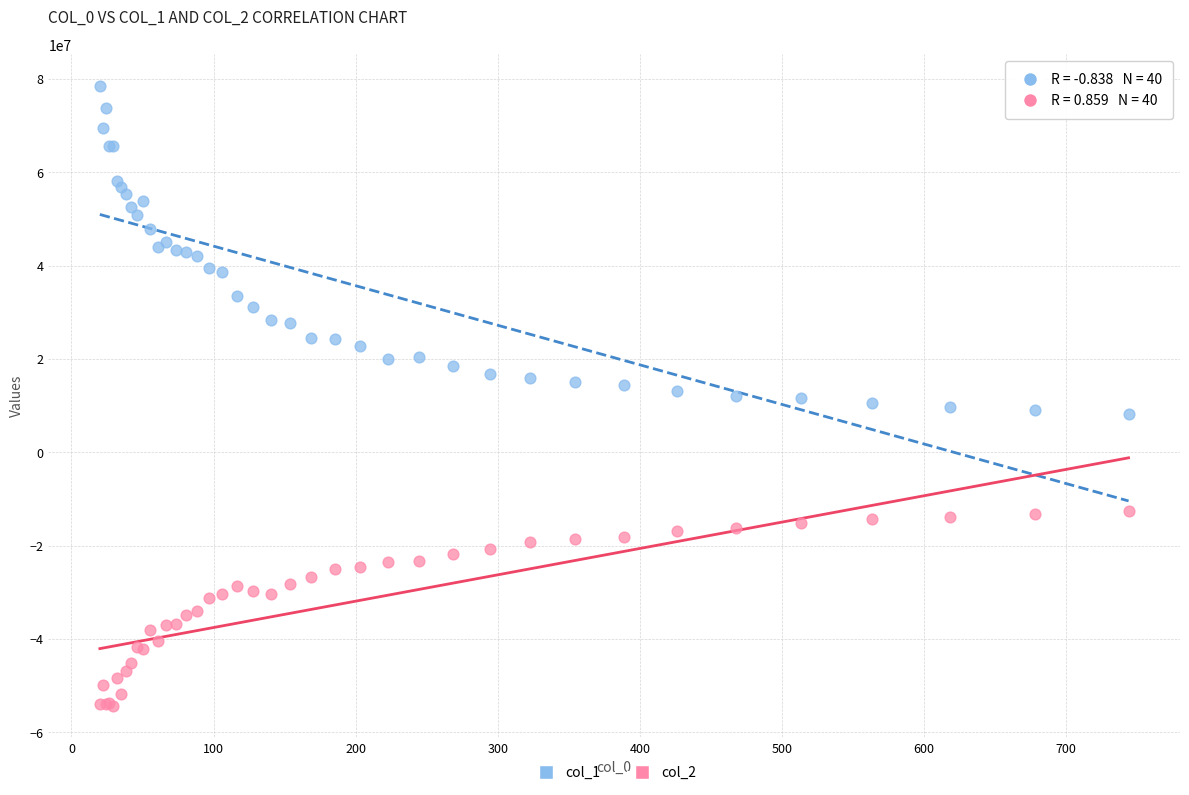

Which series contains the highest Y value?

col_1